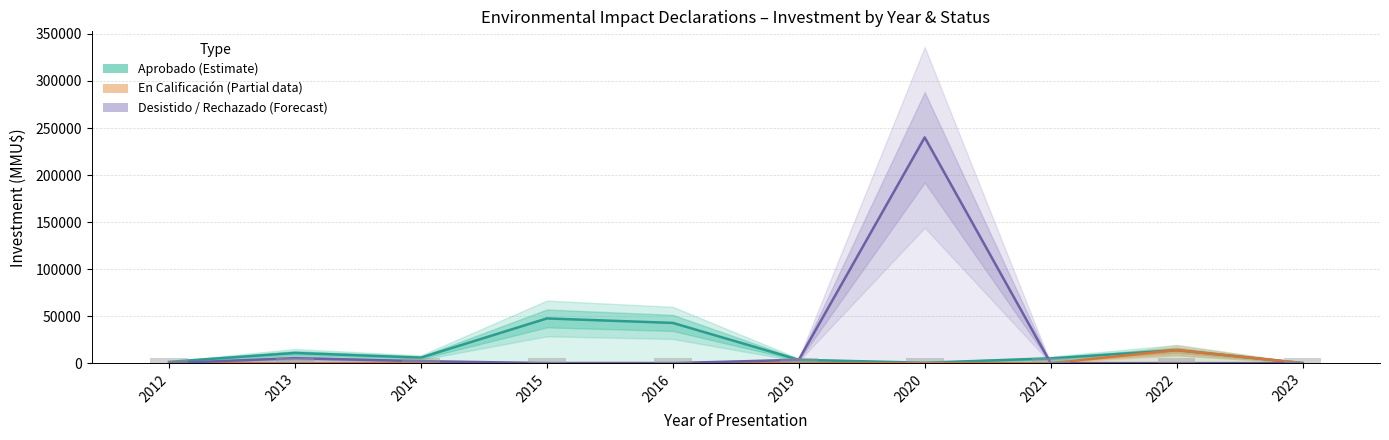

What is the difference between the maximum and minimum values in the Desistido/Rechazado (Forecast) series?

240000